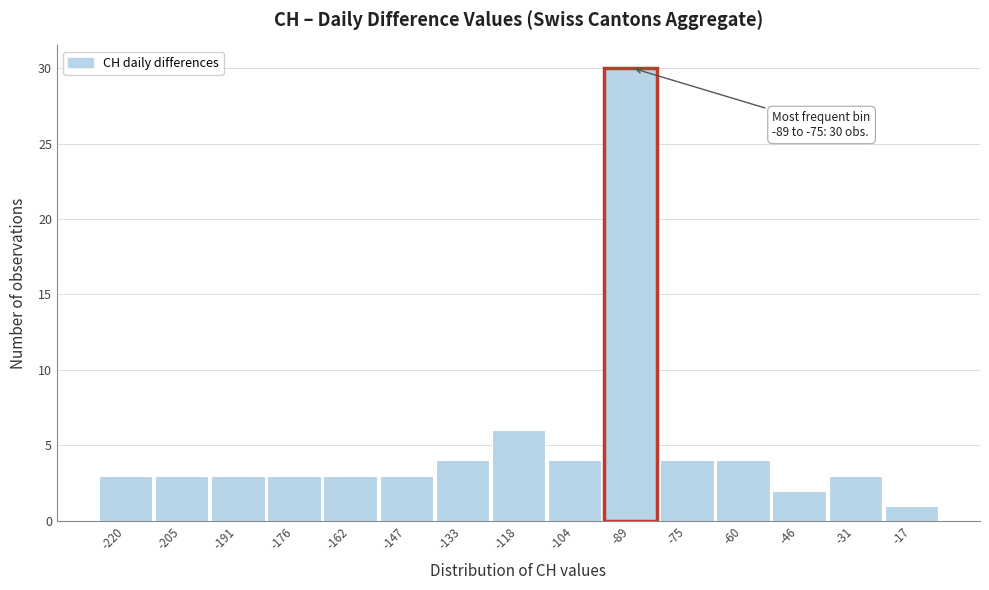

Reading right to left, list all the values displayed in this chart.

-17=1	-31=3	-46=2	-60=4	-75=4	-89=30	-104=4	-118=6	-133=4	-147=3	-162=3	-176=3	-191=3	-205=3	-220=3